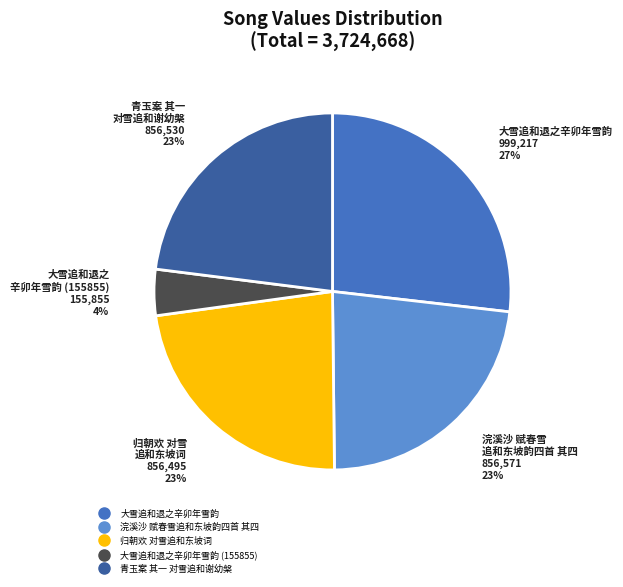

Does any single category account for the majority?

No